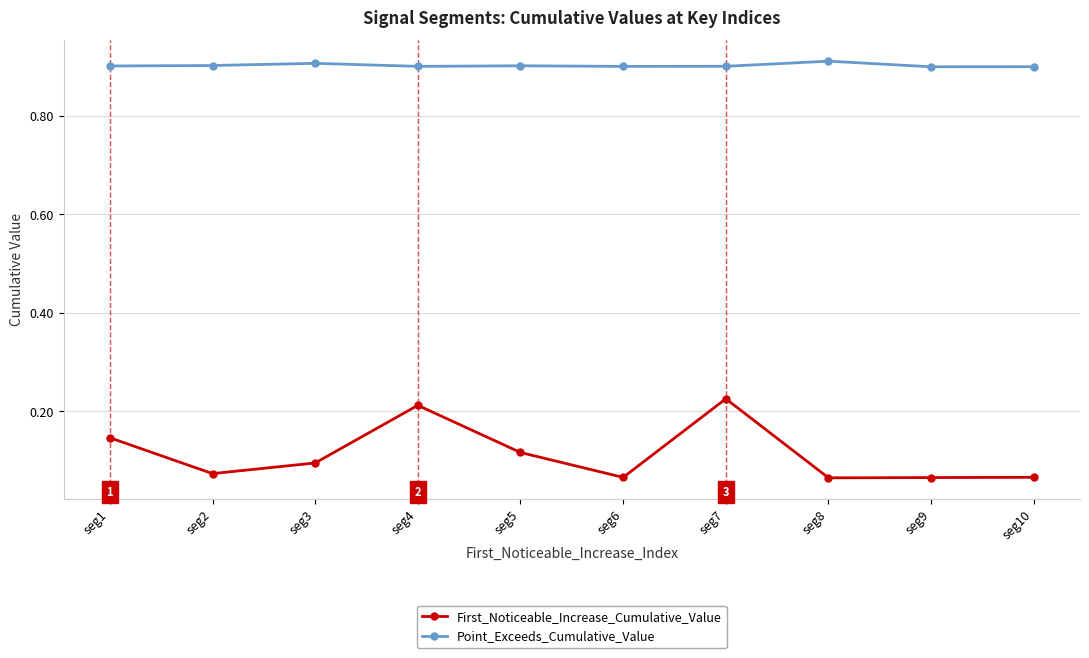

What is the sum of all First_Noticeable_Increase_Cumulative_Value values?

1.1